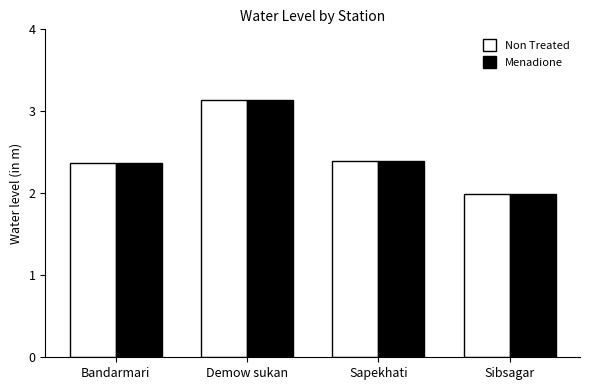

How many groups of bars are there?

4